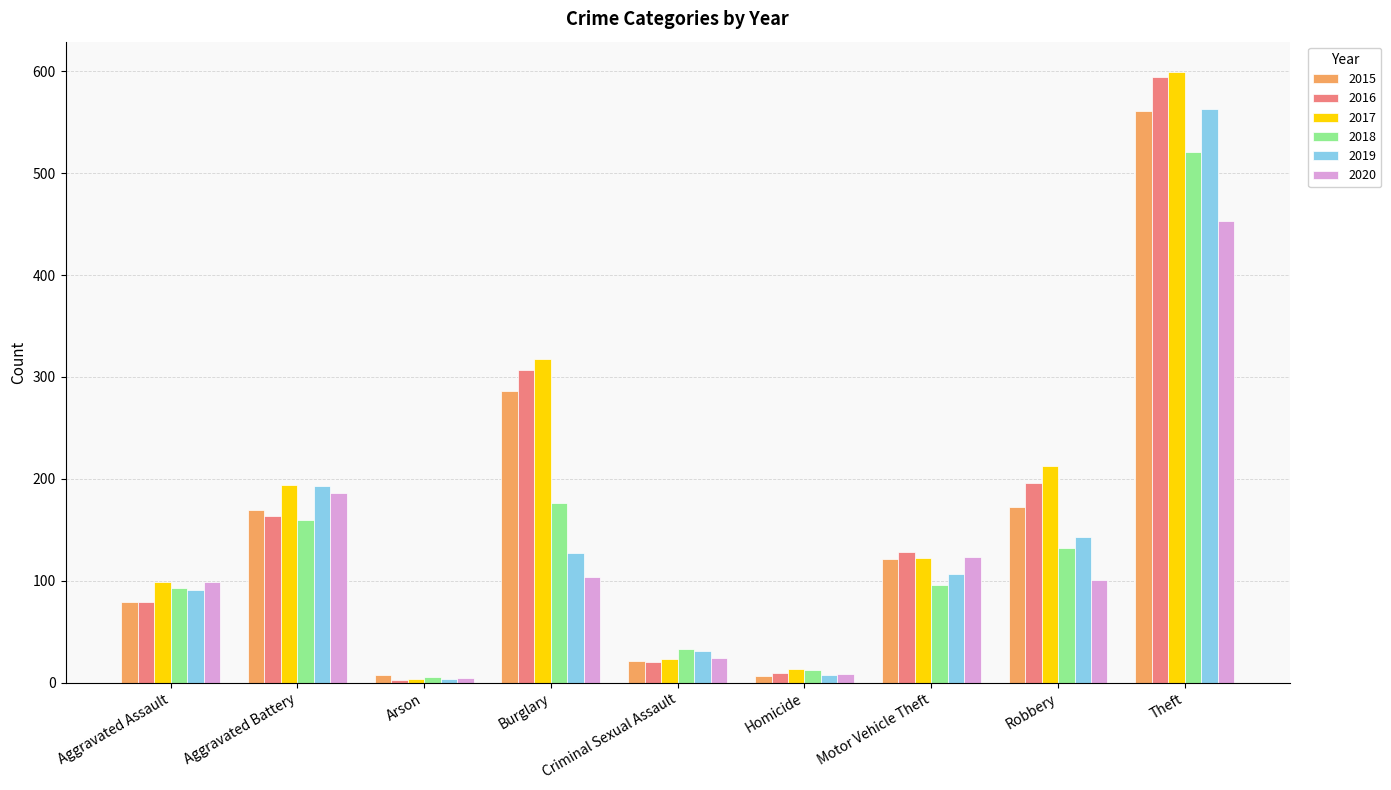

The 2019 series shows 8 at Criminal Sexual Assault. True or false?

False